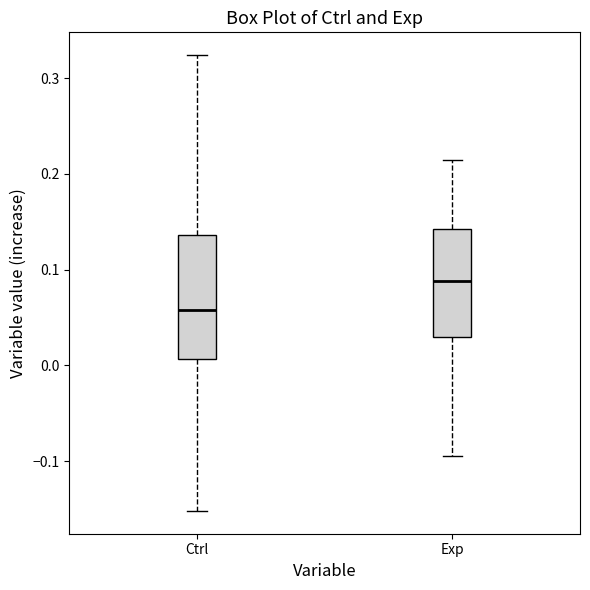

Which box's median line is the lowest?

Ctrl